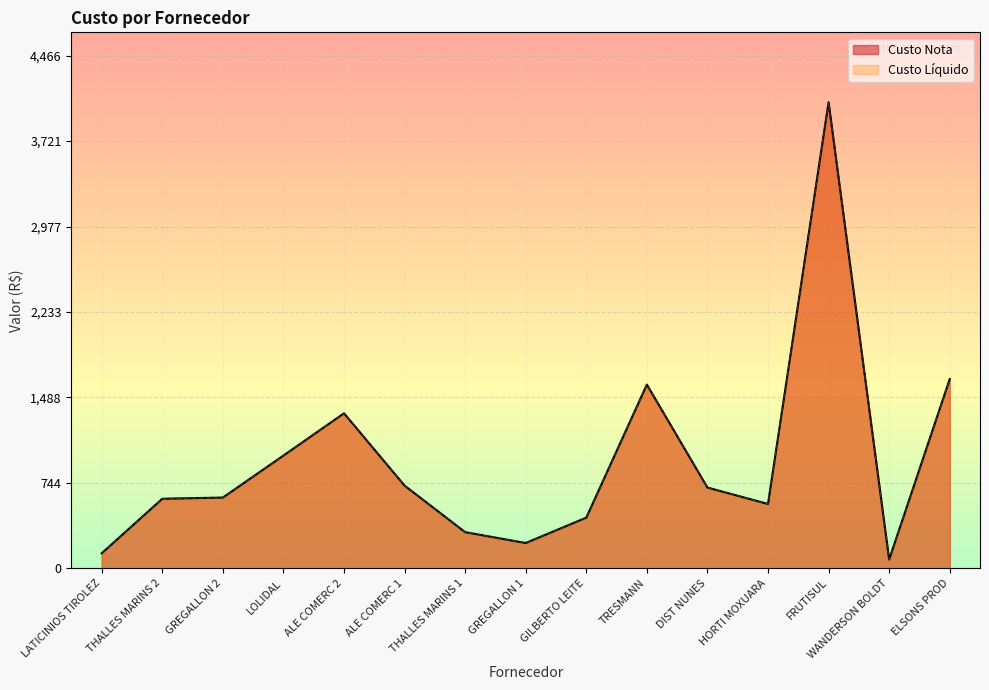

What is the sum of all Custo Liquido values?

14026.2